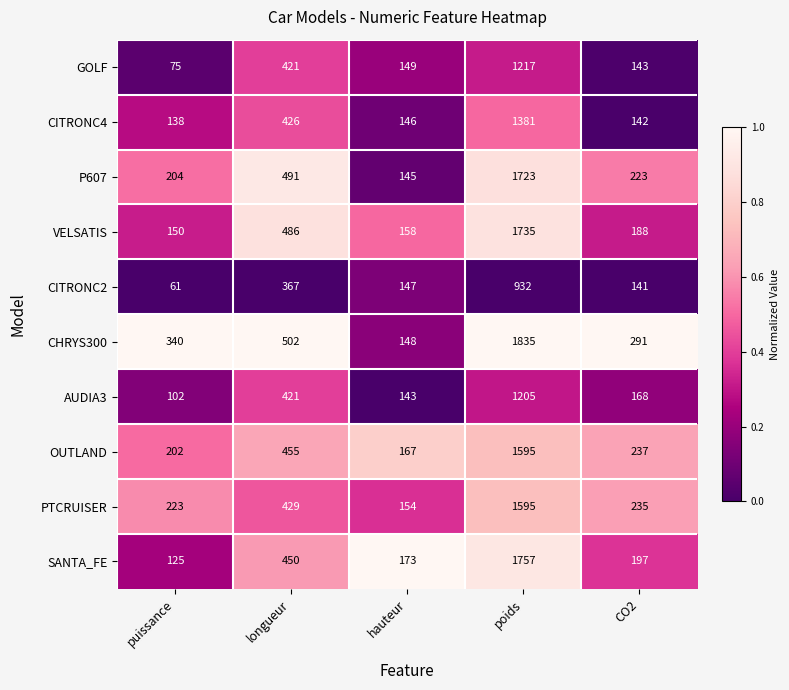

At how many categories does at least one series exceed 227?

4